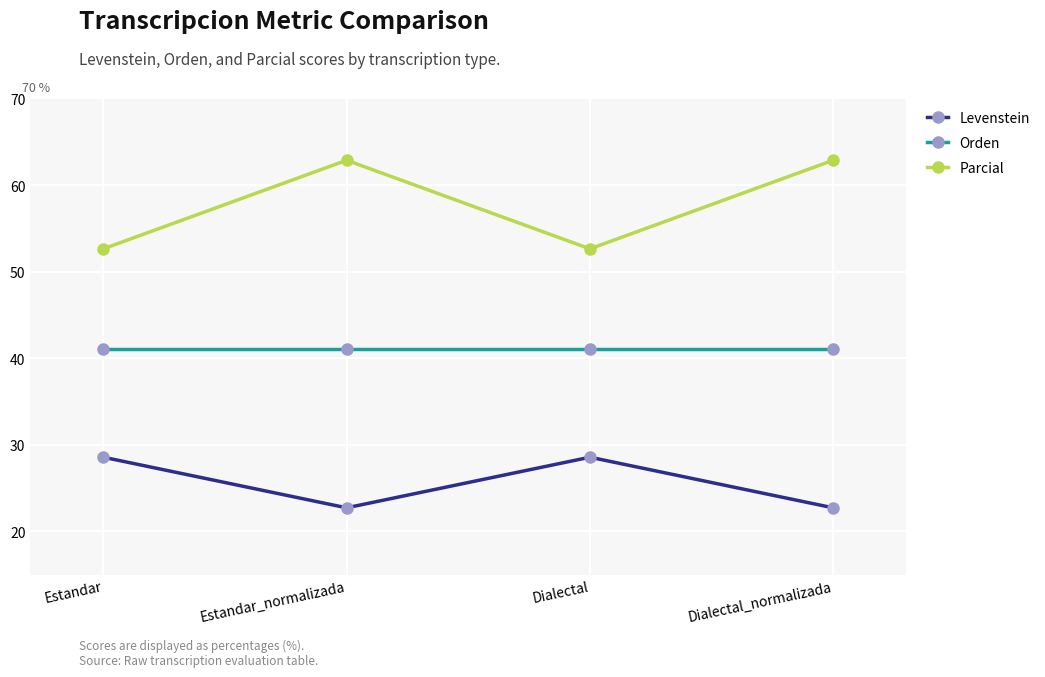

Count the number of data series in this chart.

3